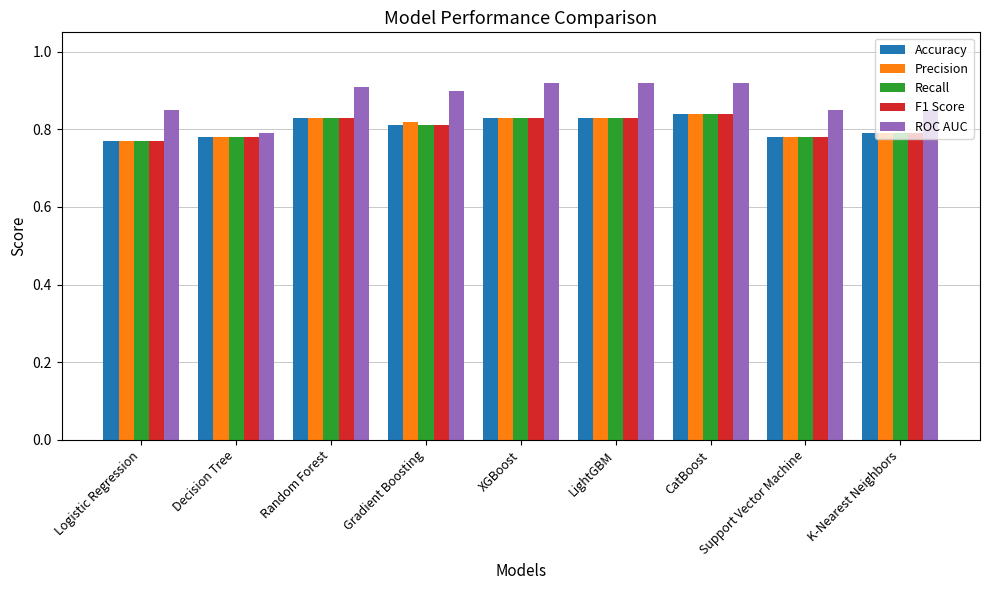

What position from the left is LightGBM?

6